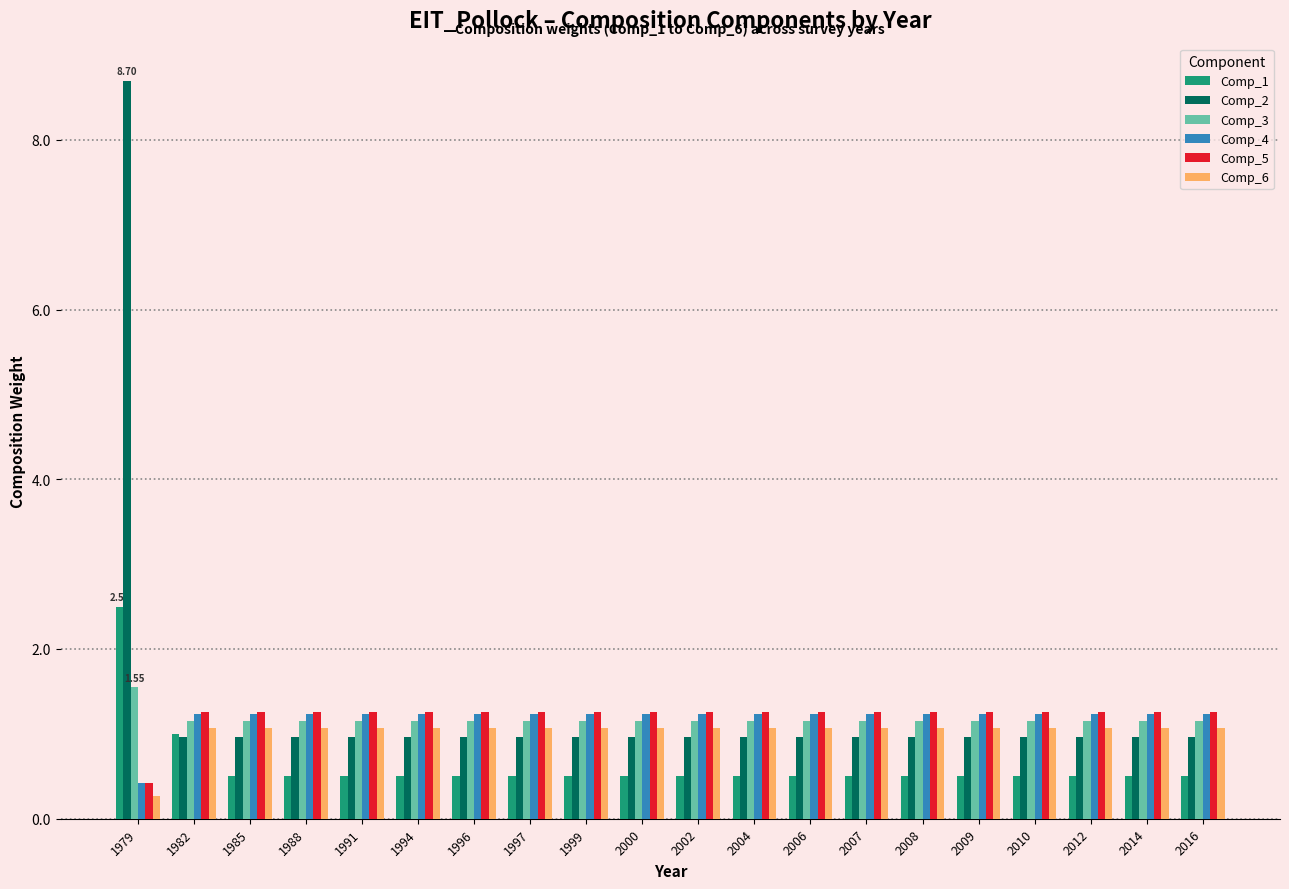

How many distinct data groups are displayed?

6